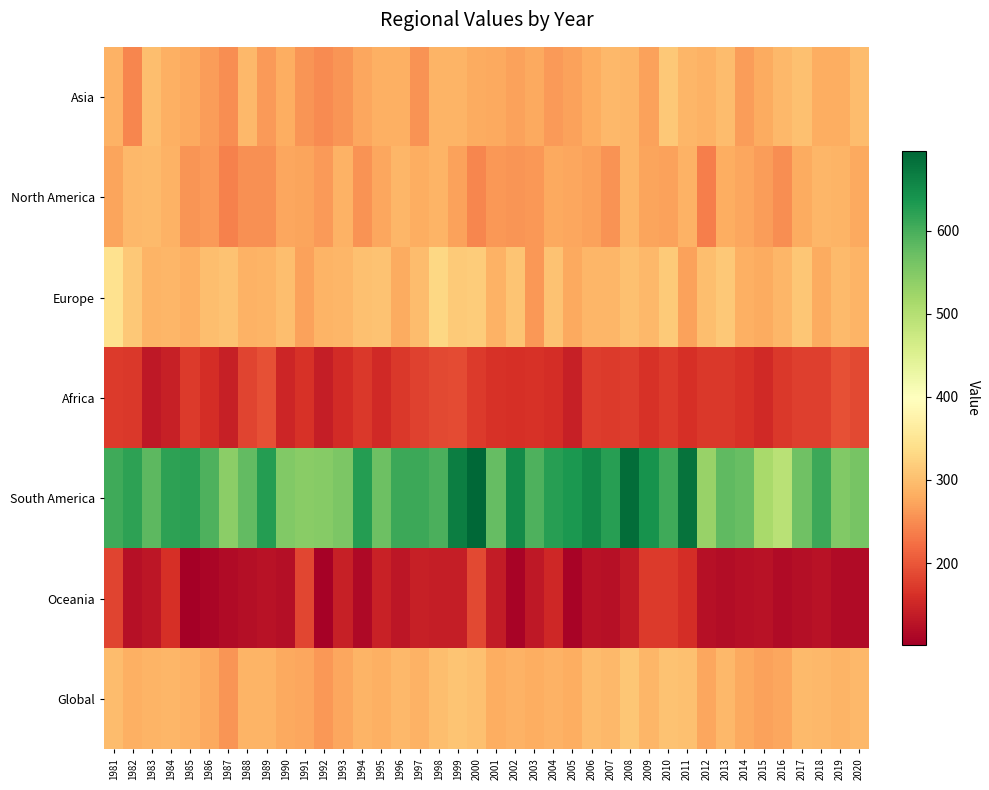

Which series has the largest total across all categories?

South America